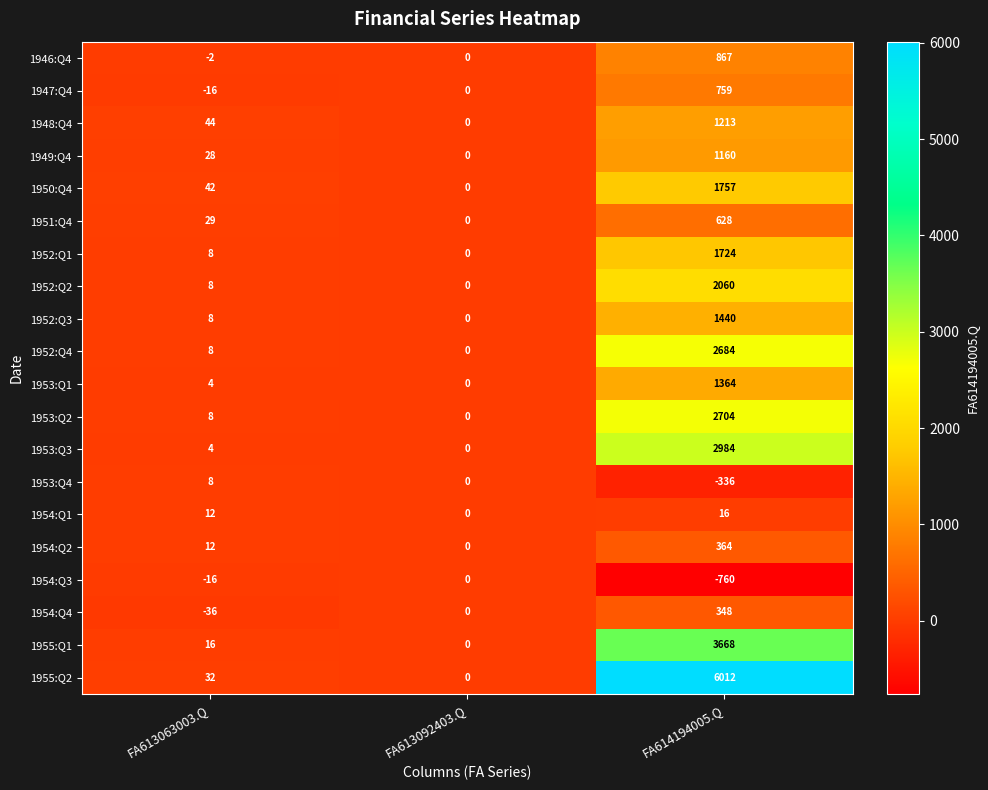

Which series has the widest spread of values?

1955:Q2